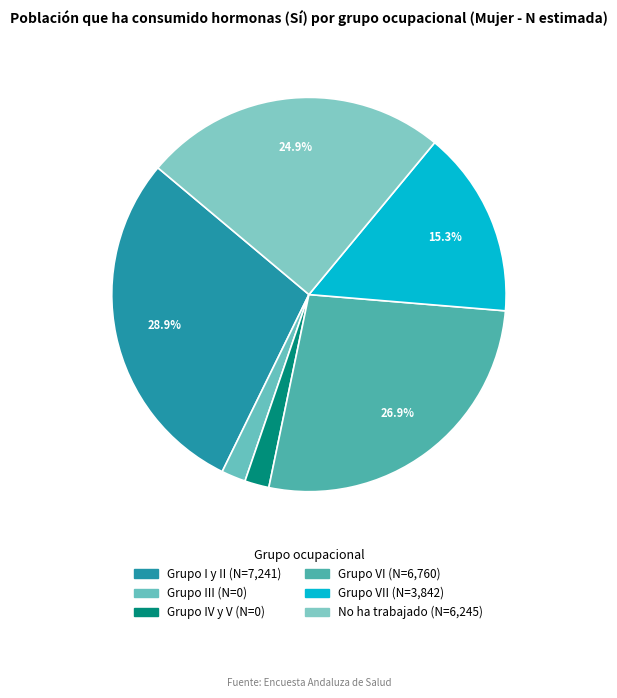

Is there a majority slice in this chart?

No